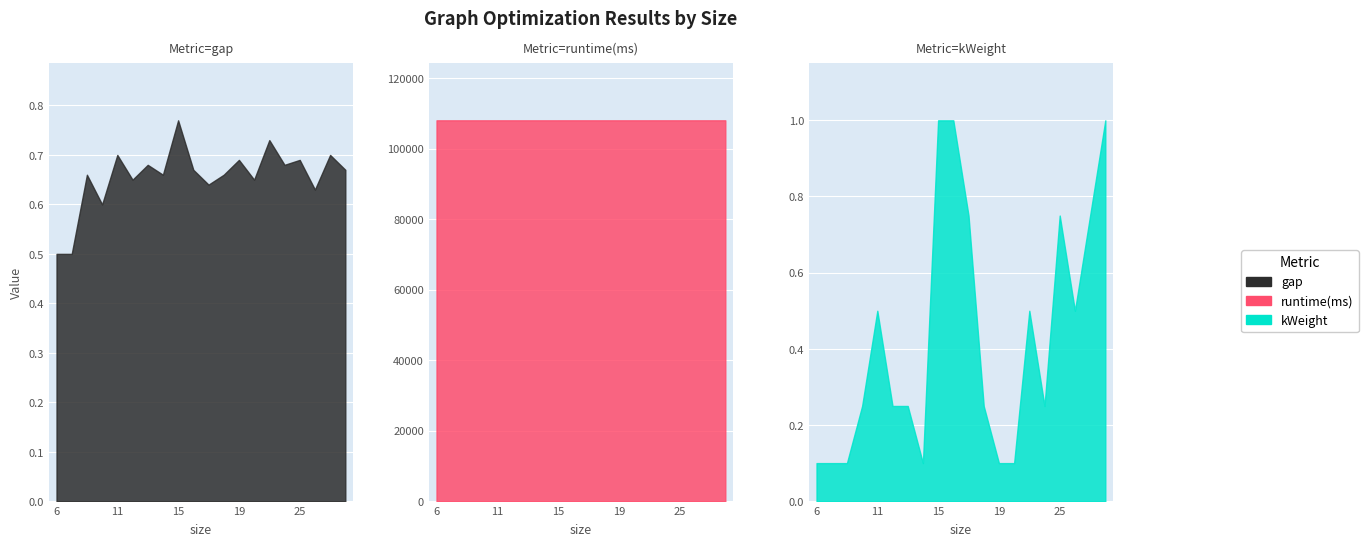

True or false: gap and kWeight cross at least once.

True